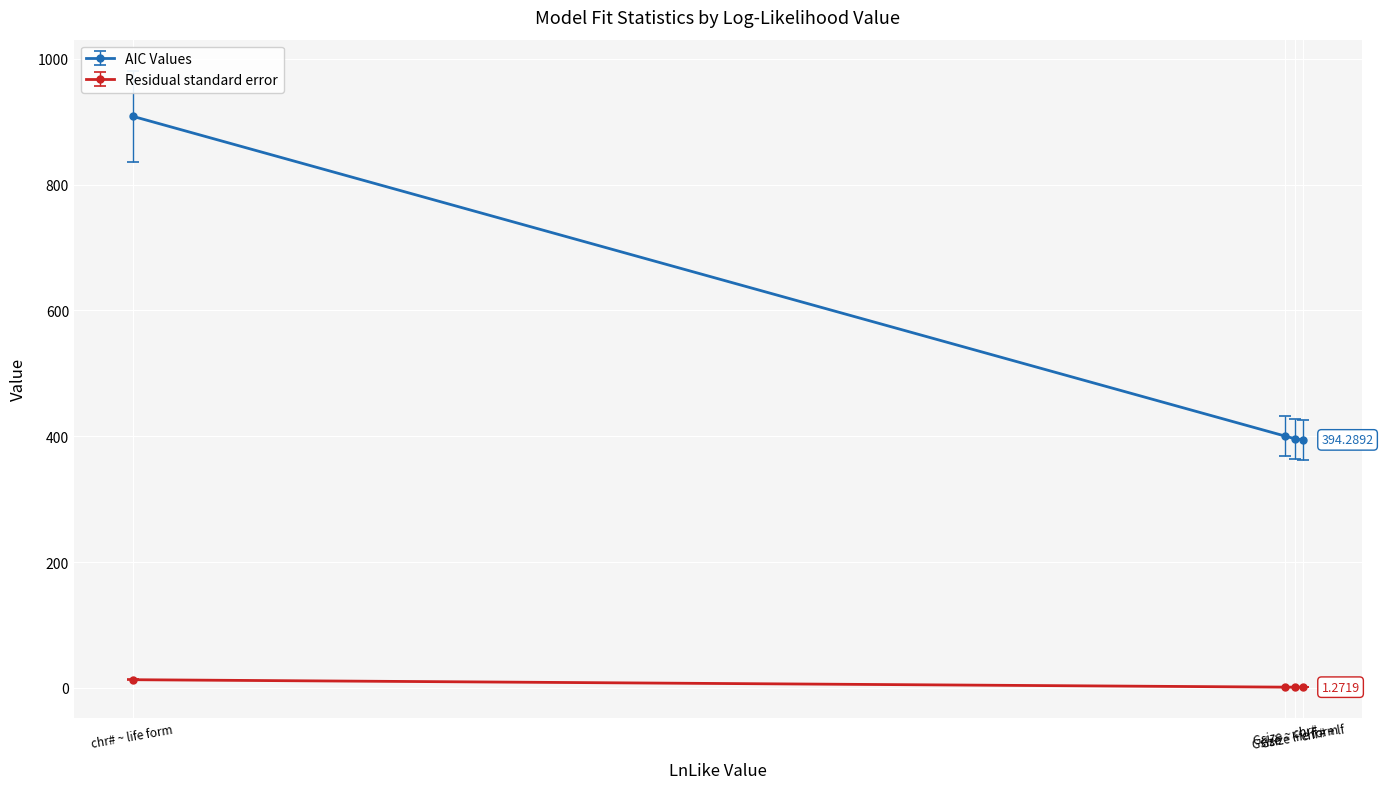

What is the average value of the Residual standard error series?

4.3